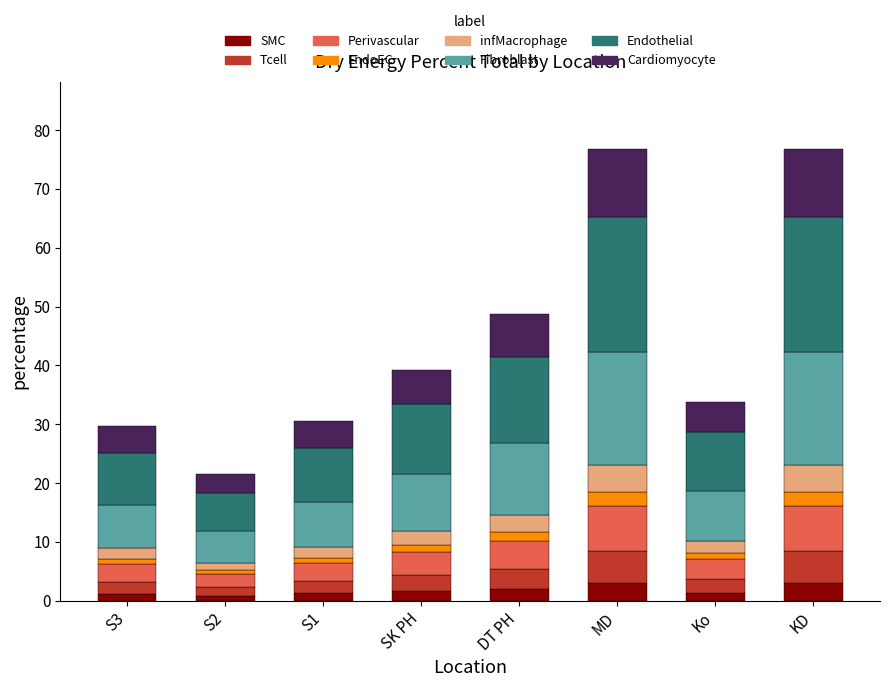

What is the highest value of the SMC series?

3.1